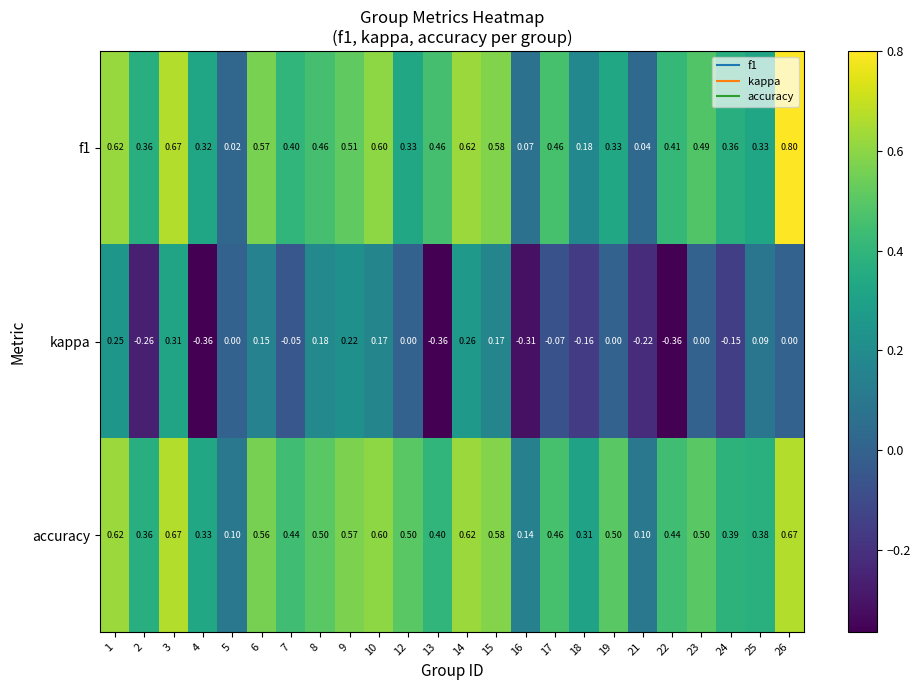

Which series has the largest total across all categories?

accuracy